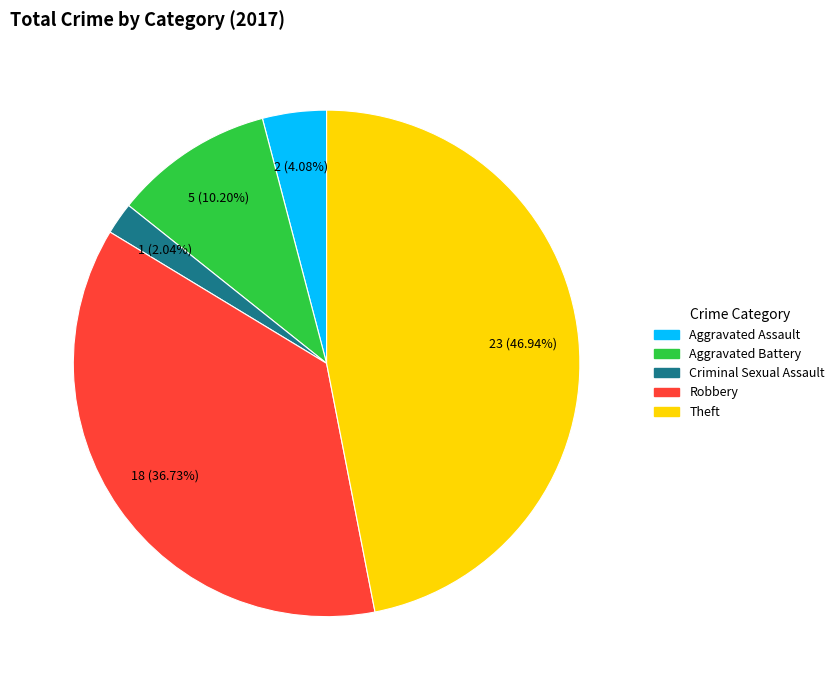

Do Criminal Sexual Assault and Aggravated Assault together represent more than half of the pie?

No